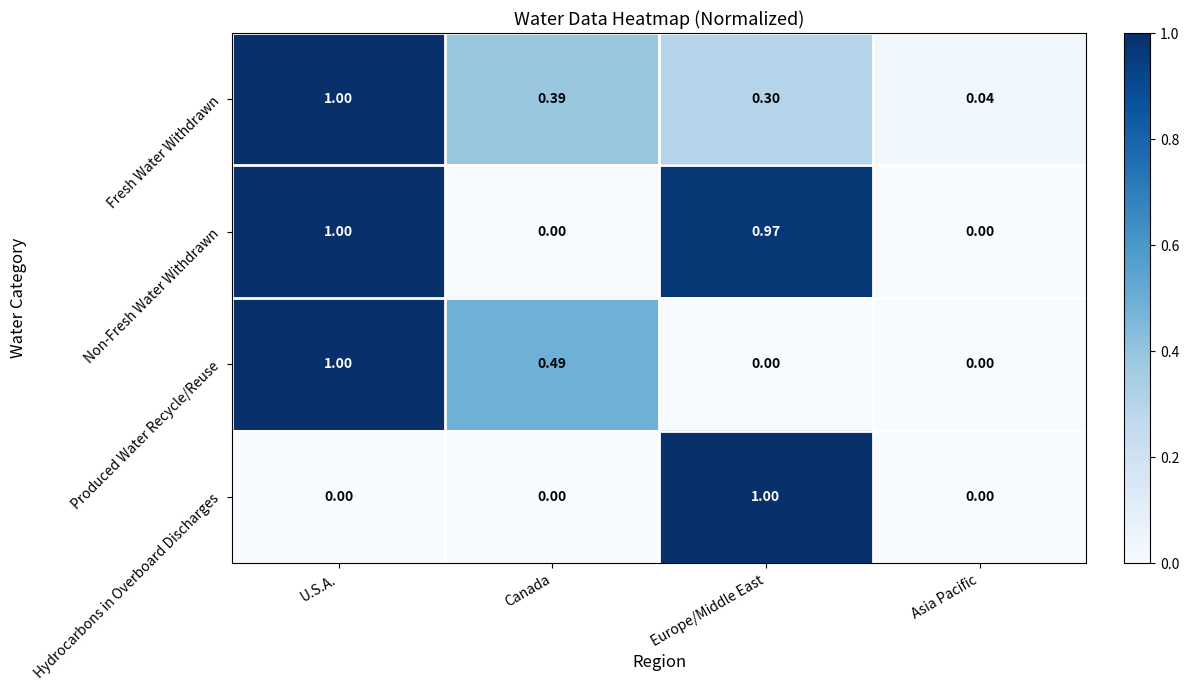

At which category is the sum across all series the highest?

U.S.A.